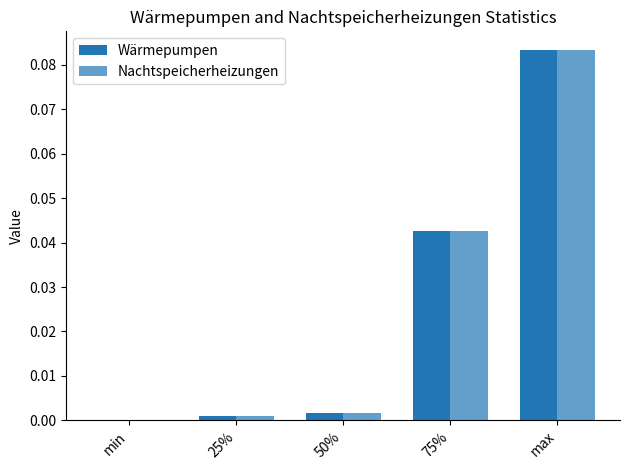

Are the bars grouped side by side (vs. stacked)?

Yes